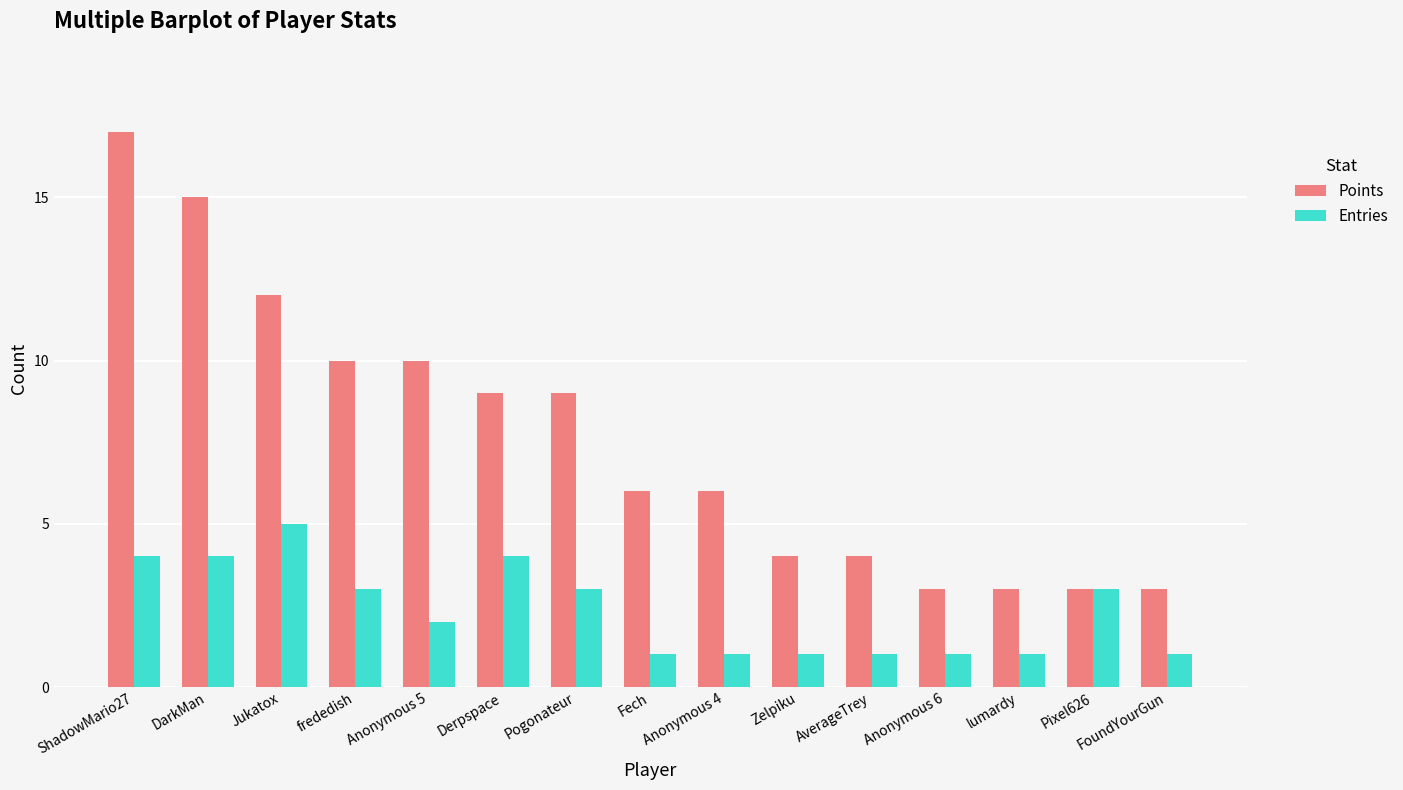

Where does the Entries series first go above 2?

ShadowMario27